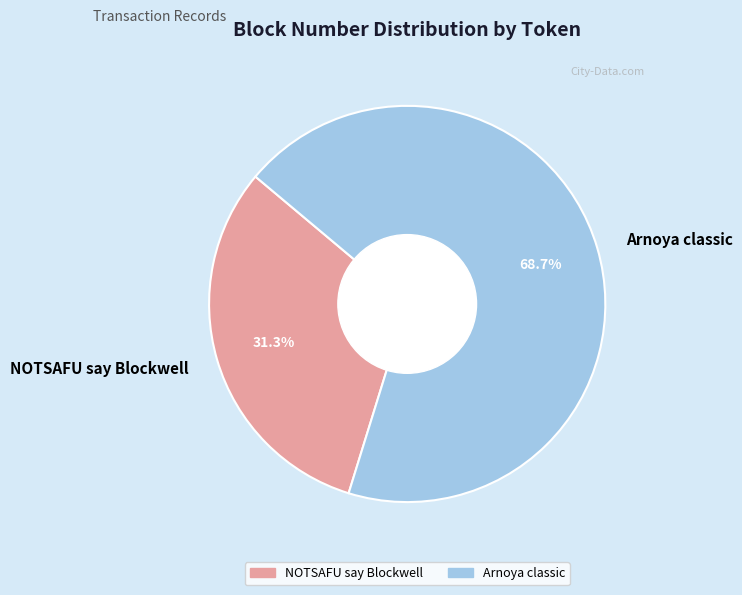

Is it true that Arnoya classic is 82% of the pie?

False